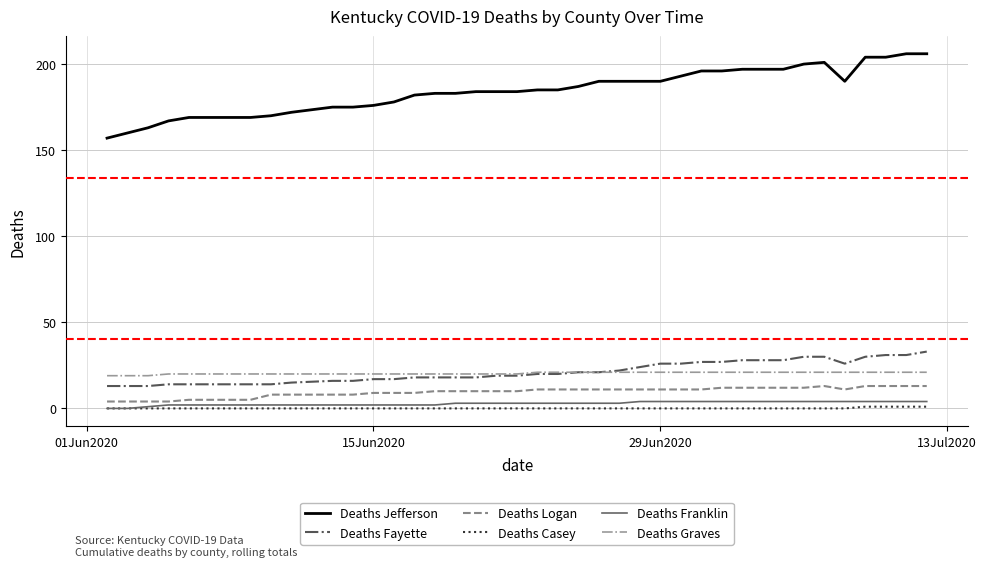

Does the chart display data point markers on the line(s)?

No